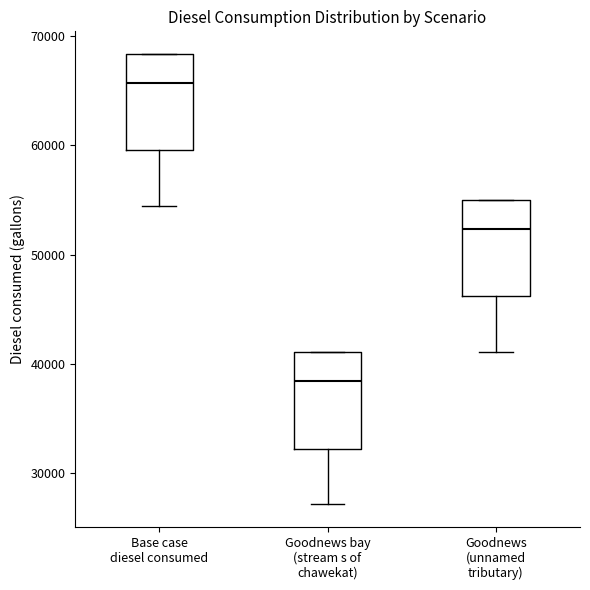

Reading left to right, transcribe this box plot: for each box, give where its median line is, the range the box spans, and where its two whiskers end, as read against the y-axis. The values are not printed on the chart, so give them approximately, as read against the axis.

Base case diesel consumed: median 66000, box 60000 to 68000, whiskers 54000 to 68000
Goodnews bay (stream s of chawekat): median 38000, box 32000 to 41000, whiskers 27000 to 41000
Goodnews (unnamed tributary): median 52000, box 46000 to 55000, whiskers 41000 to 55000